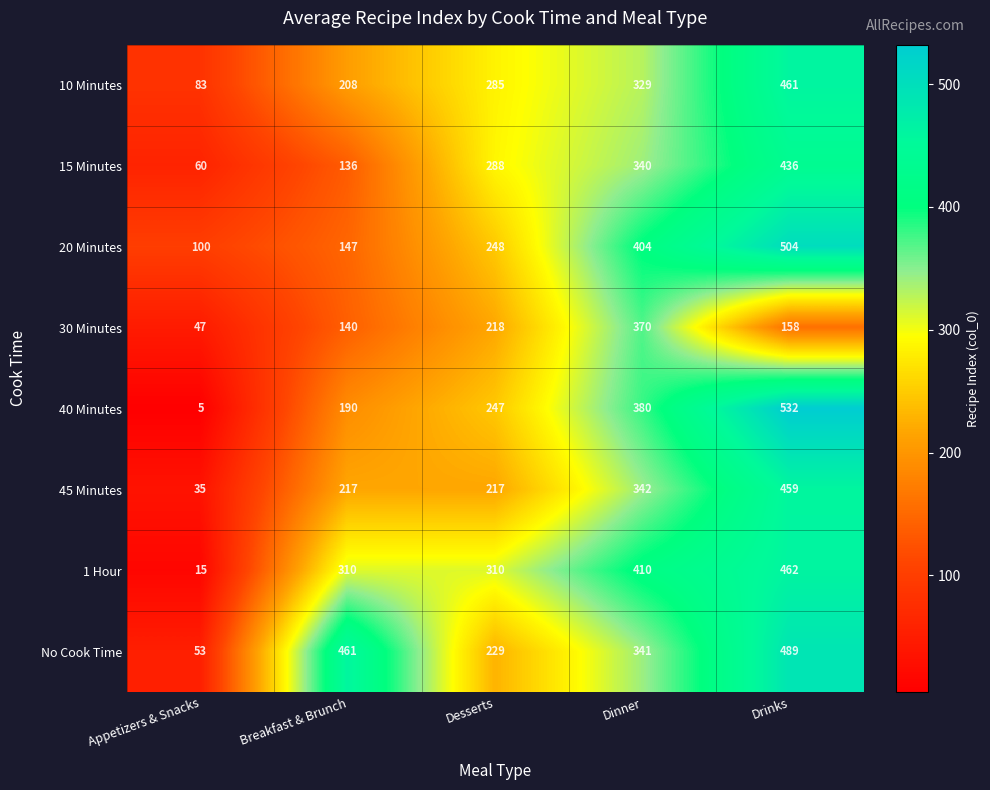

True or false: No Cook Time has a value of 785 at Drinks.

False